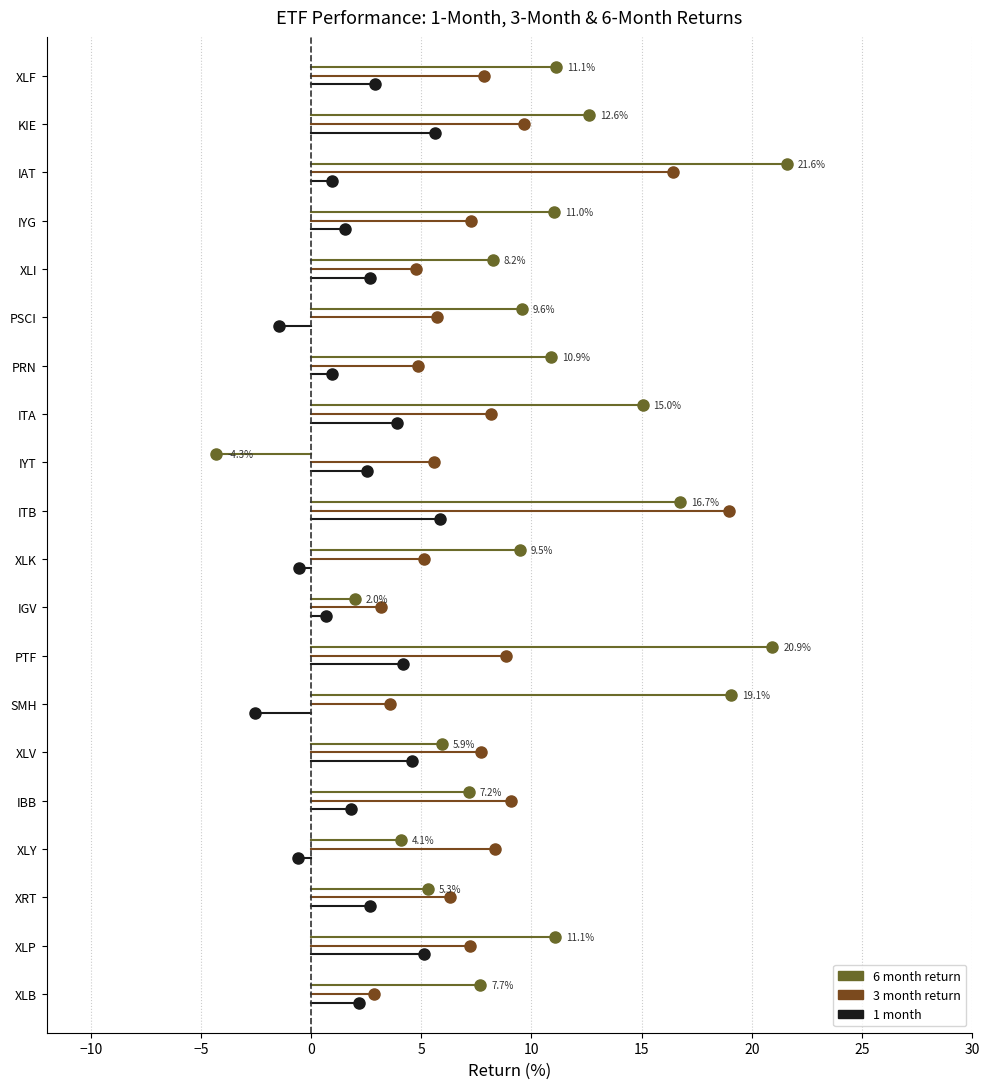

What is the total value across all series at PTF?

33.9